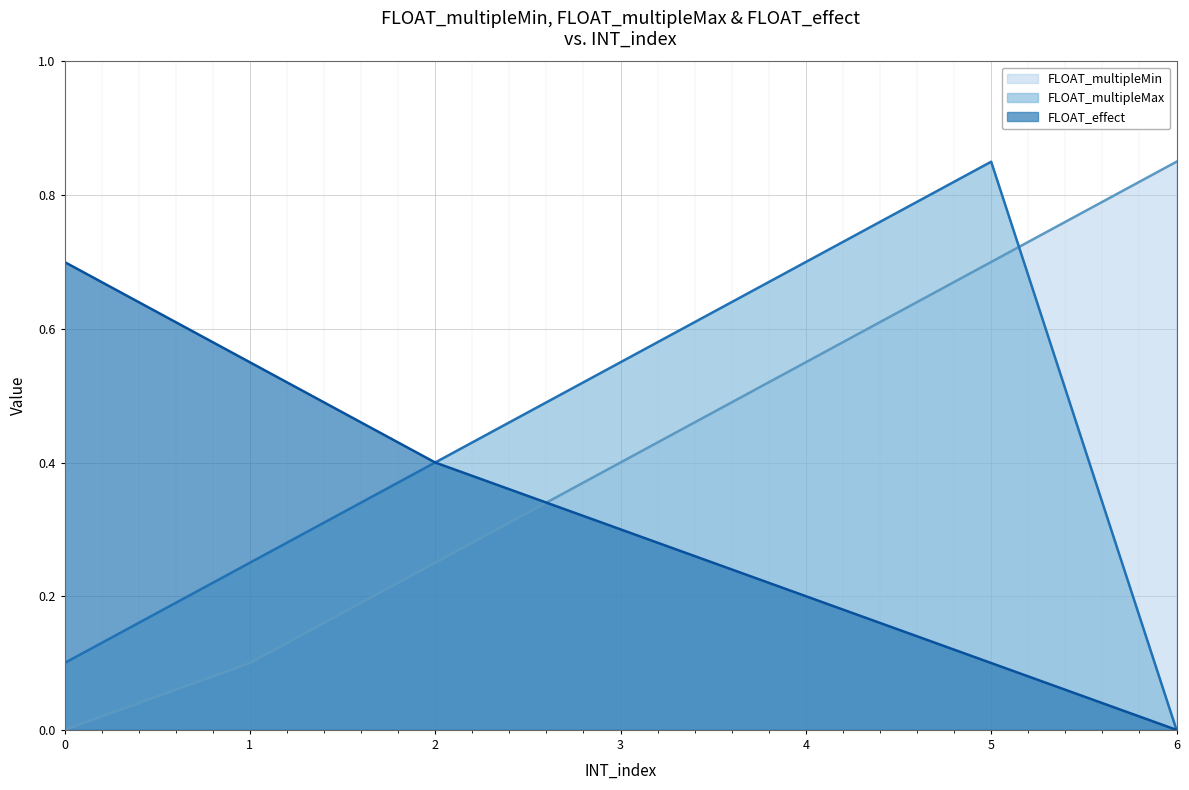

How many lines are shown in the chart?

3